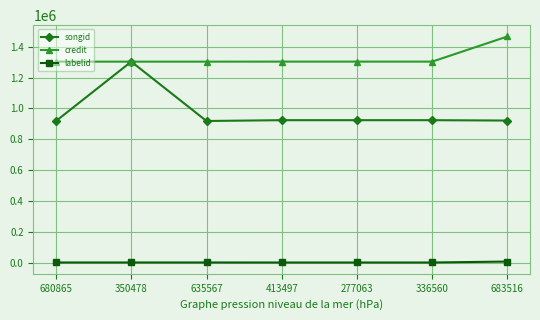

True or false: songid and labelid intersect in this chart.

False